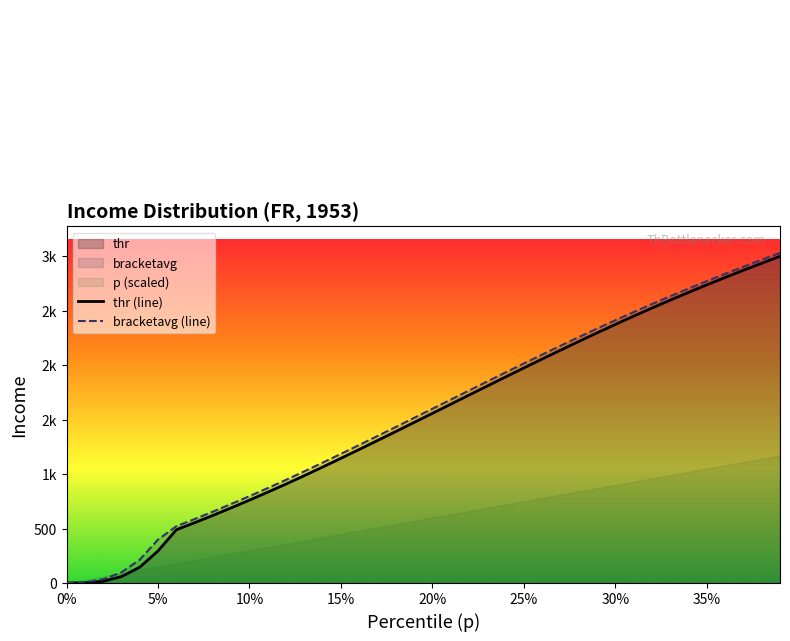

Is the value of p at 0.33 greater than the value of thr at 0.39?

No